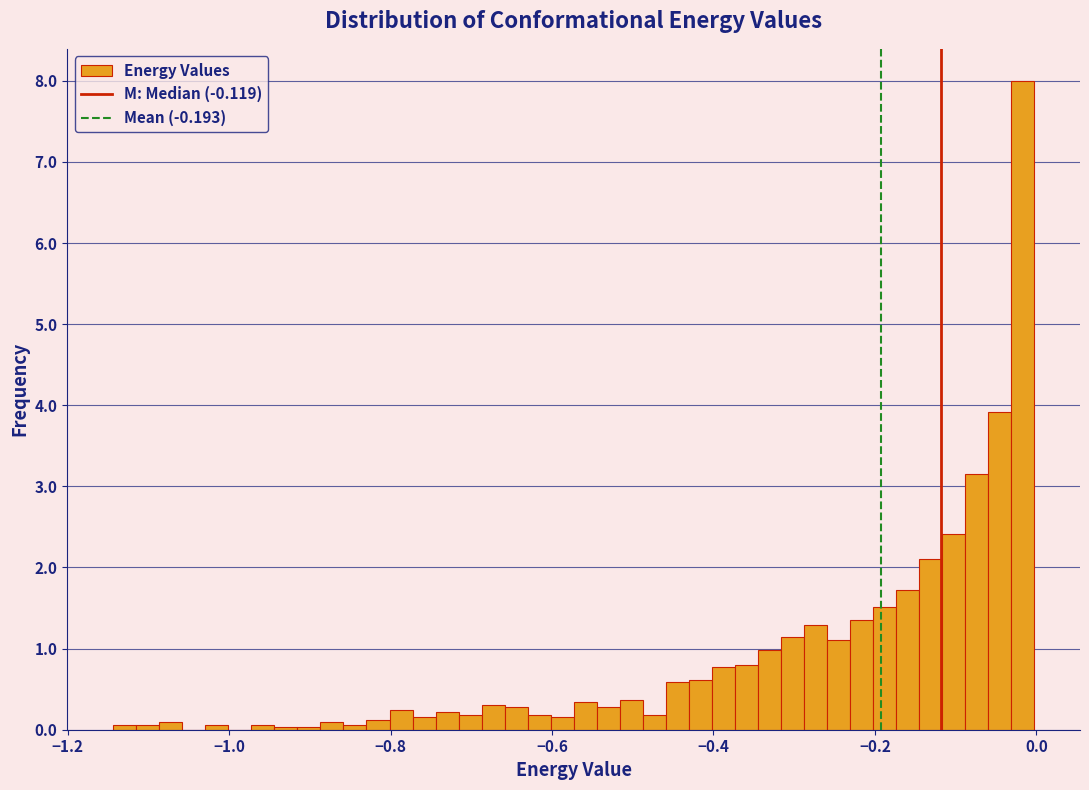

Read against the x-axis, roughly where is the centre of the tallest bar?

-0.02